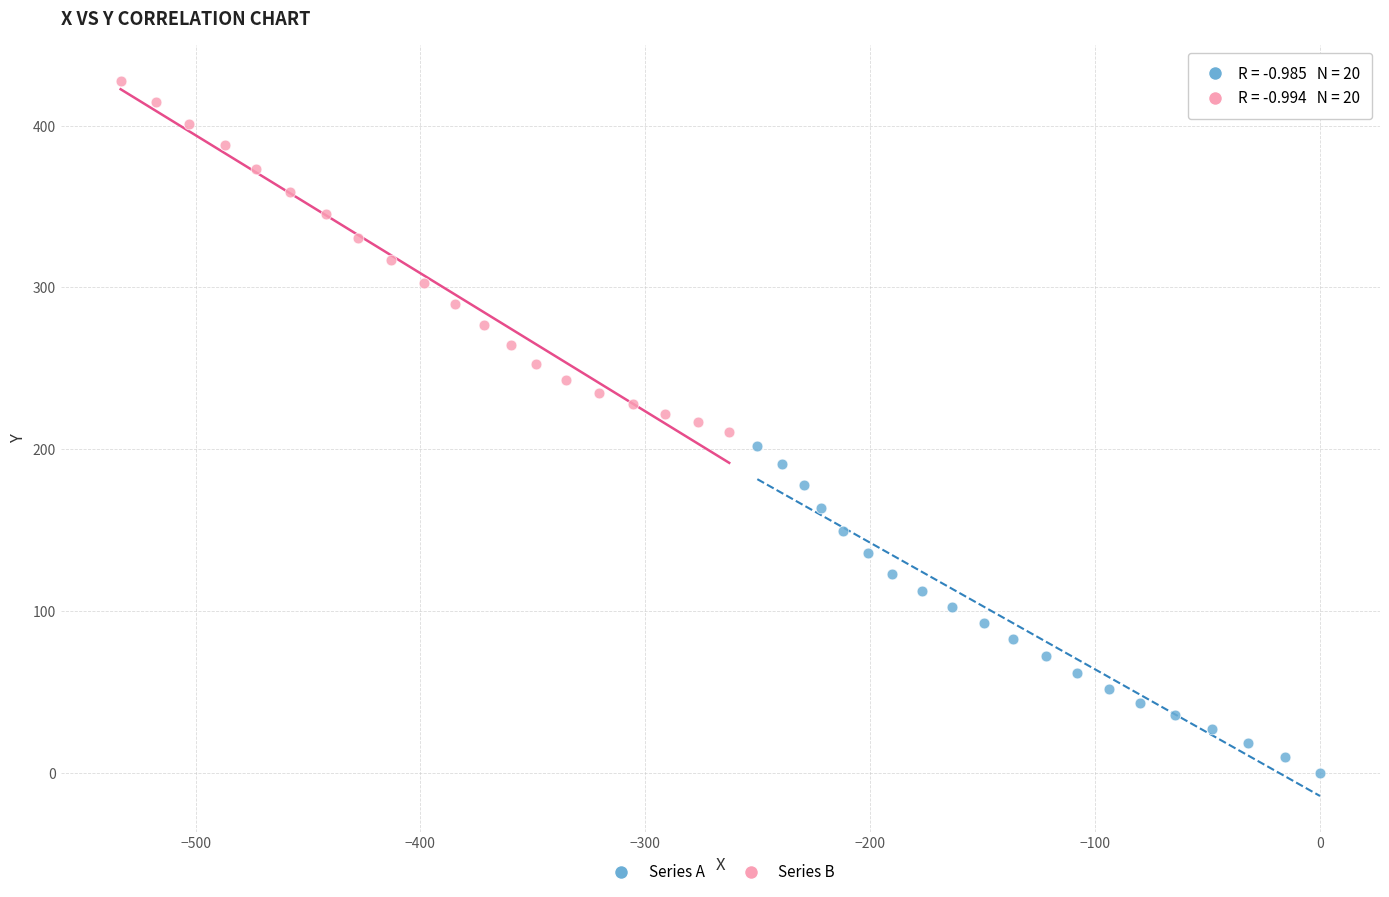

Which series contains the lowest Y value?

Series A